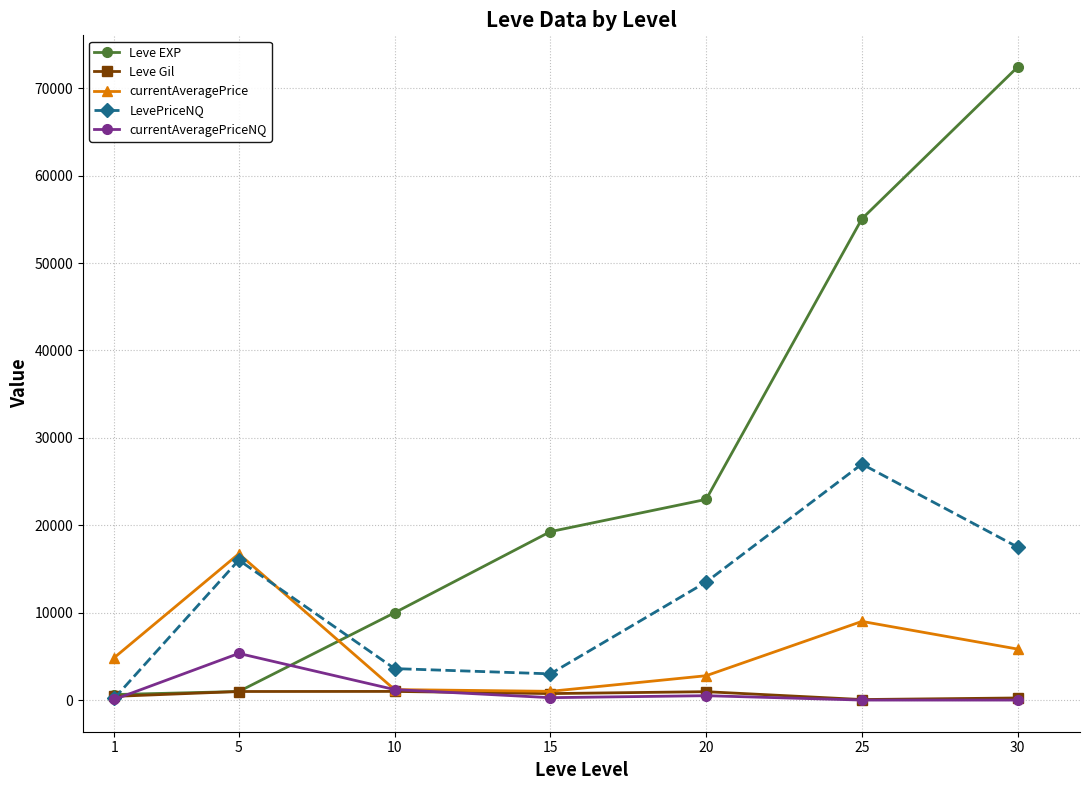

What is the greatest value displayed?

72430.0